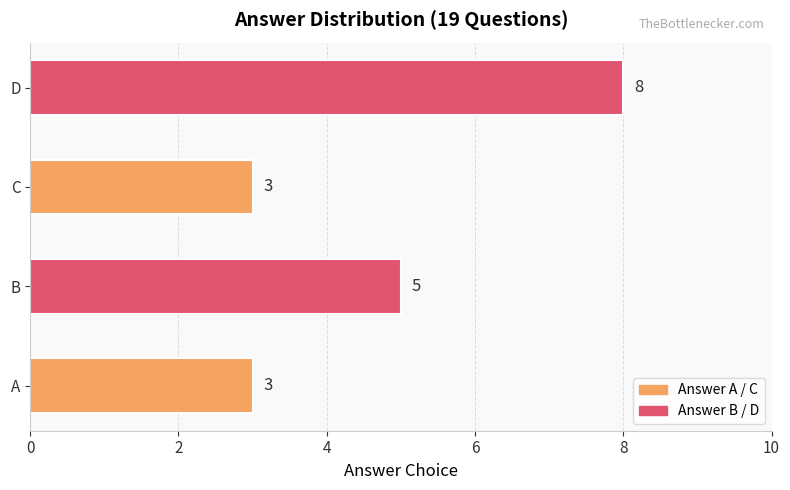

What is the difference between the maximum and minimum values?

5